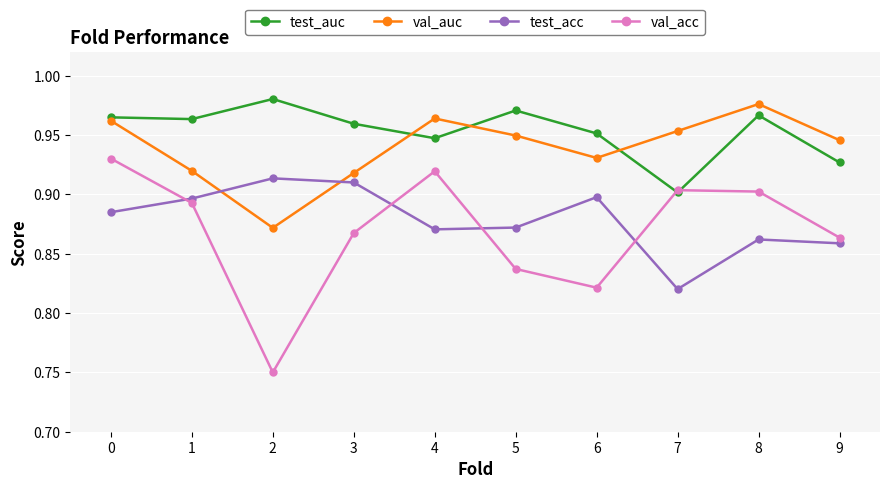

How many interior local valleys does the val_auc series have?

2